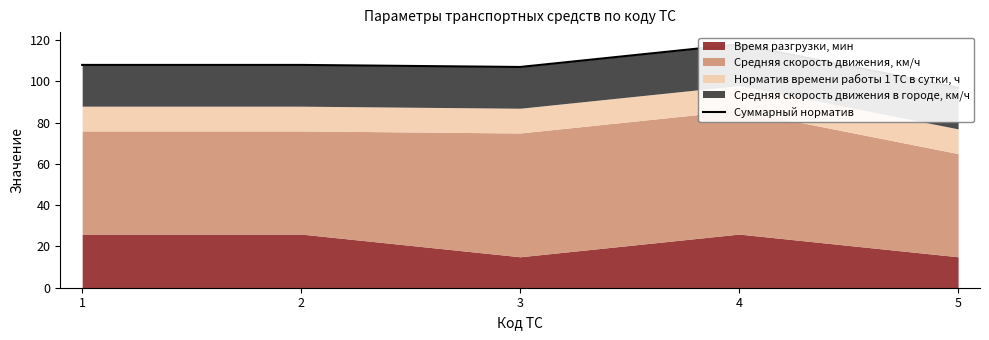

Where does the data first go above 108?

4